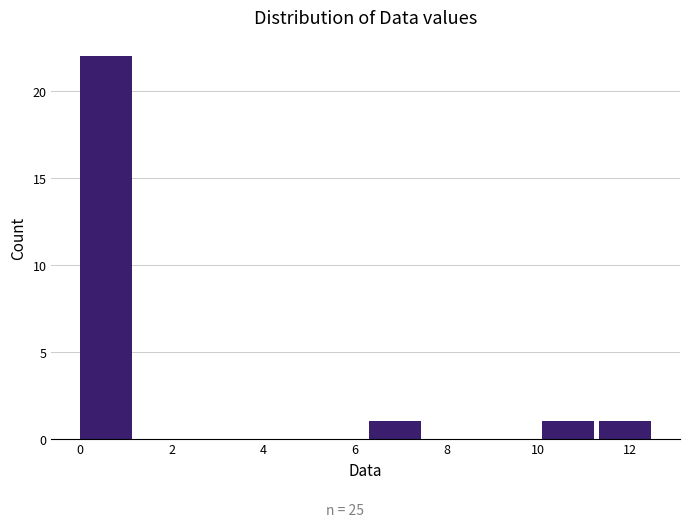

Reading left to right, list every bar in this chart as the range it spans on the x-axis followed by its height. Neither the bar edges nor the heights are printed on the chart, so give them approximately, as read against the axes.

0.00 to 1.26: 22
1.26 to 2.52: 0
2.52 to 3.78: 0
3.78 to 5.04: 0
5.04 to 6.30: 0
6.30 to 7.56: 1
7.56 to 8.82: 0
8.82 to 10.08: 0
10.08 to 11.34: 1
11.34 to 12.60: 1